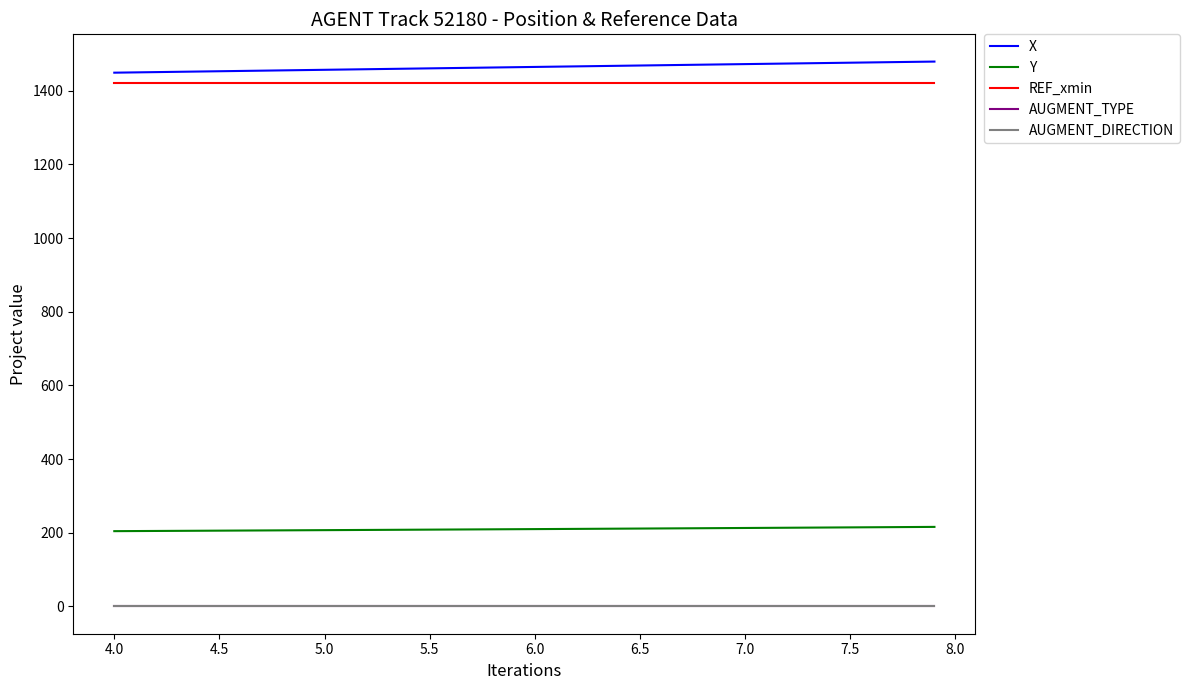

True or false: AUGMENT_TYPE and Y intersect in this chart.

False